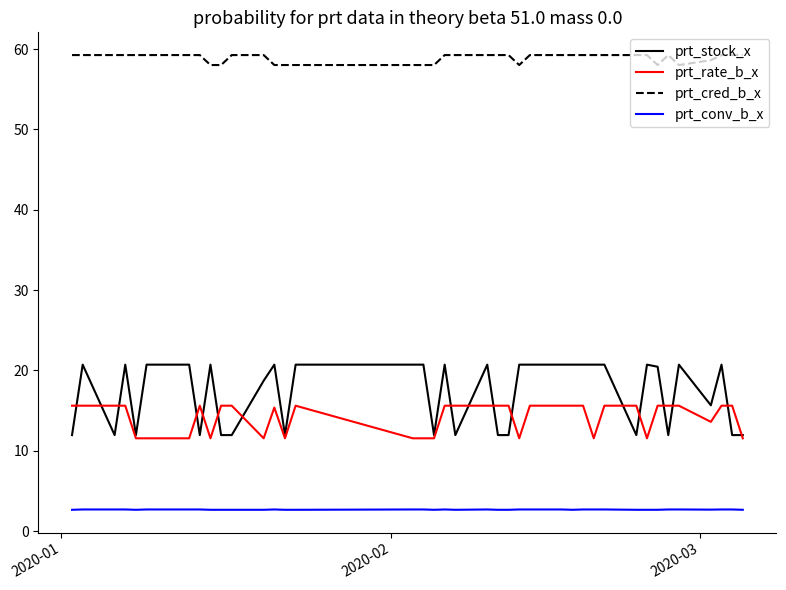

True or false: prt_cred_b_x and prt_rate_b_x intersect in this chart.

False